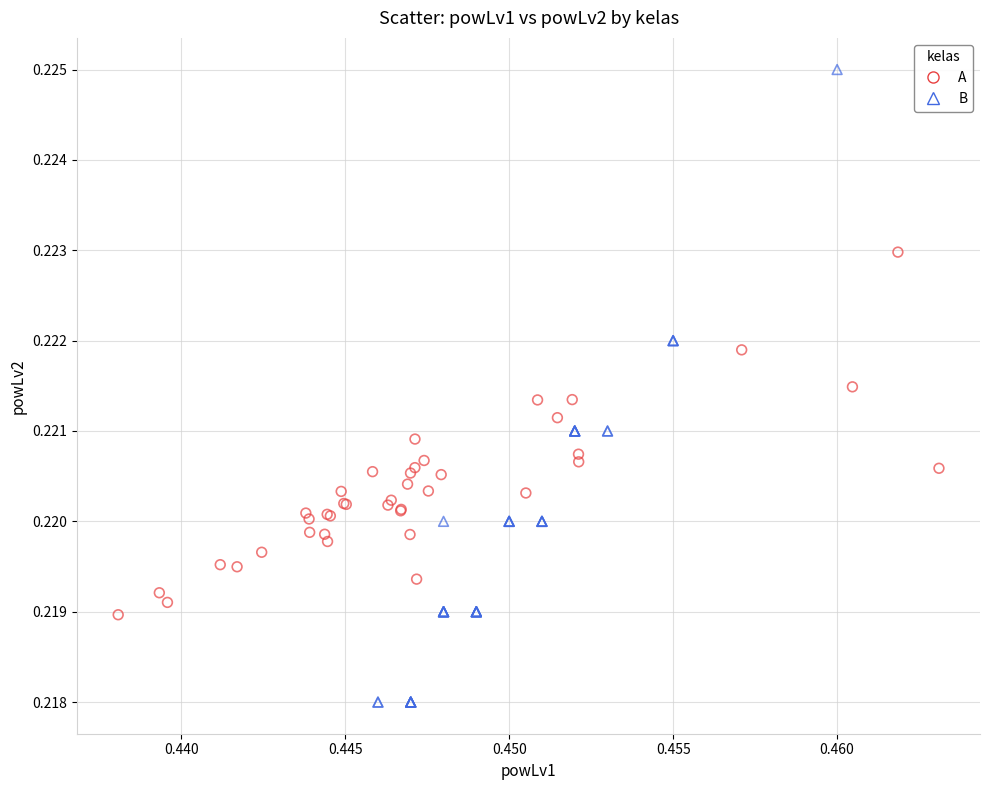

Which series reaches the minimum Y coordinate?

B